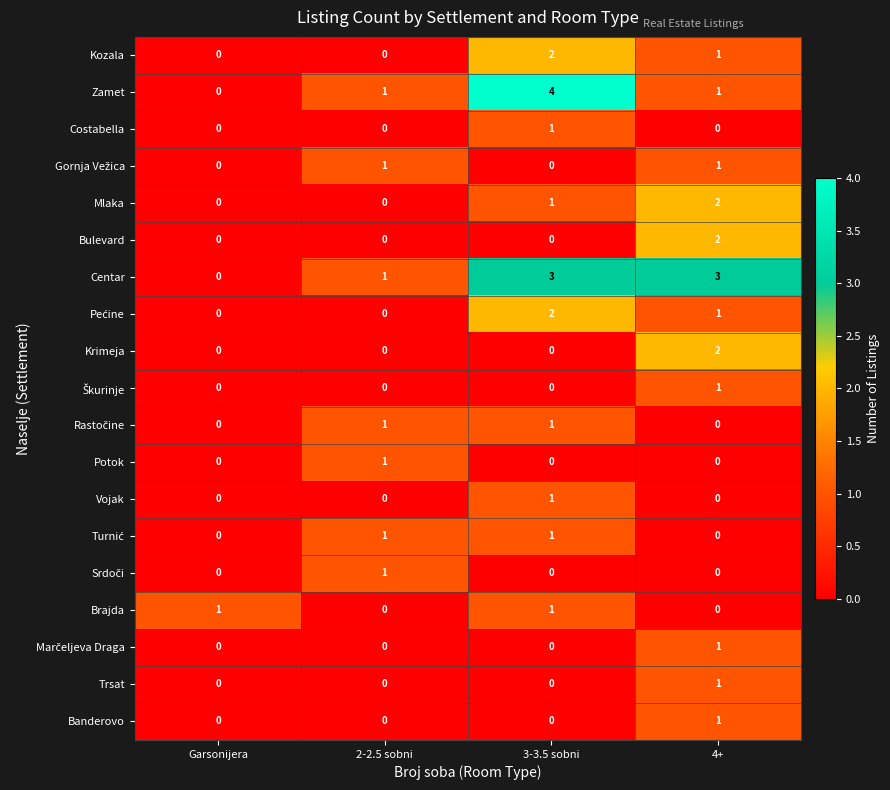

How many Centar values are between 1 and 3?

3